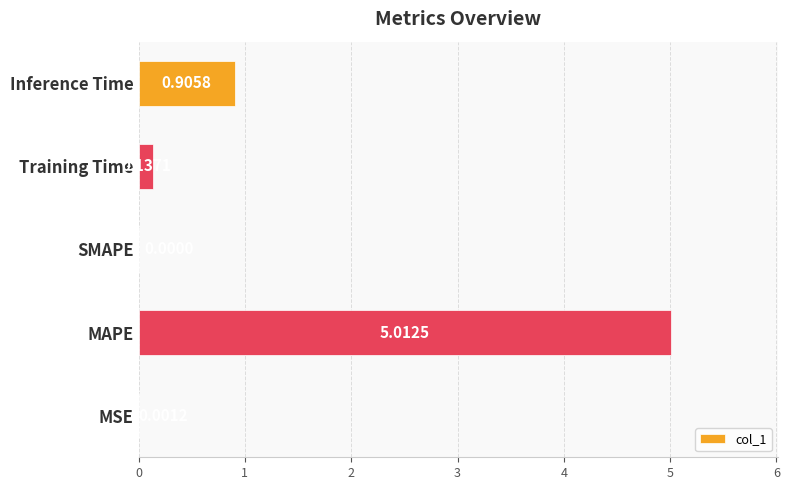

Between SMAPE and Inference Time, which is larger?

Inference Time